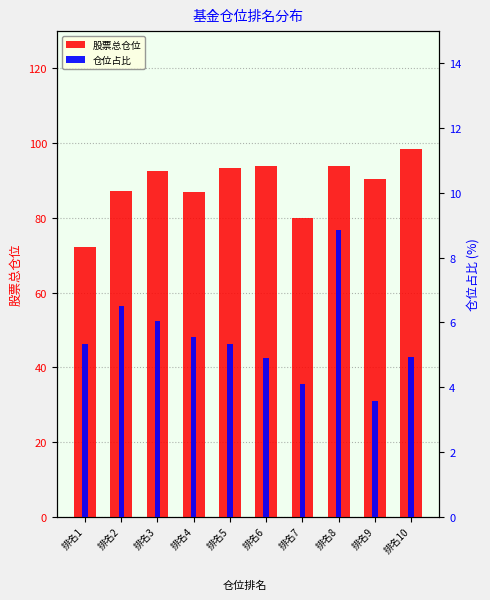

At which label does 股票总仓位 reach its minimum?

排名1